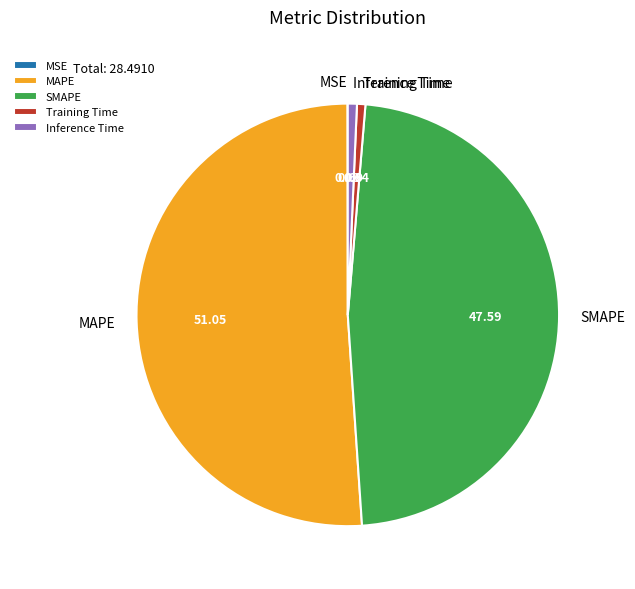

Is the sum of MAPE and Training Time greater than half?

Yes